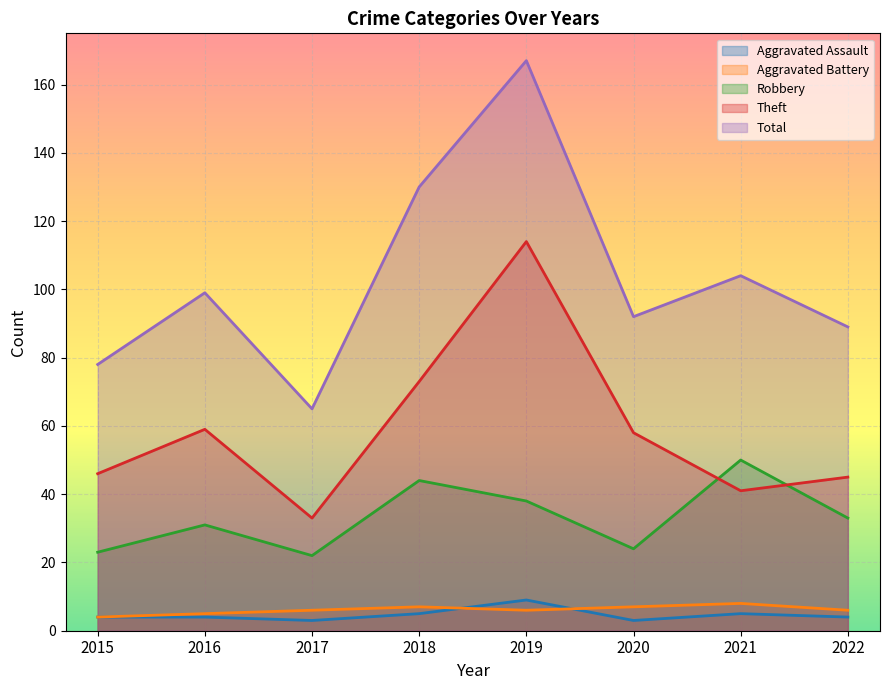

True or false: Aggravated Battery has a value of 4 at 2020.

False